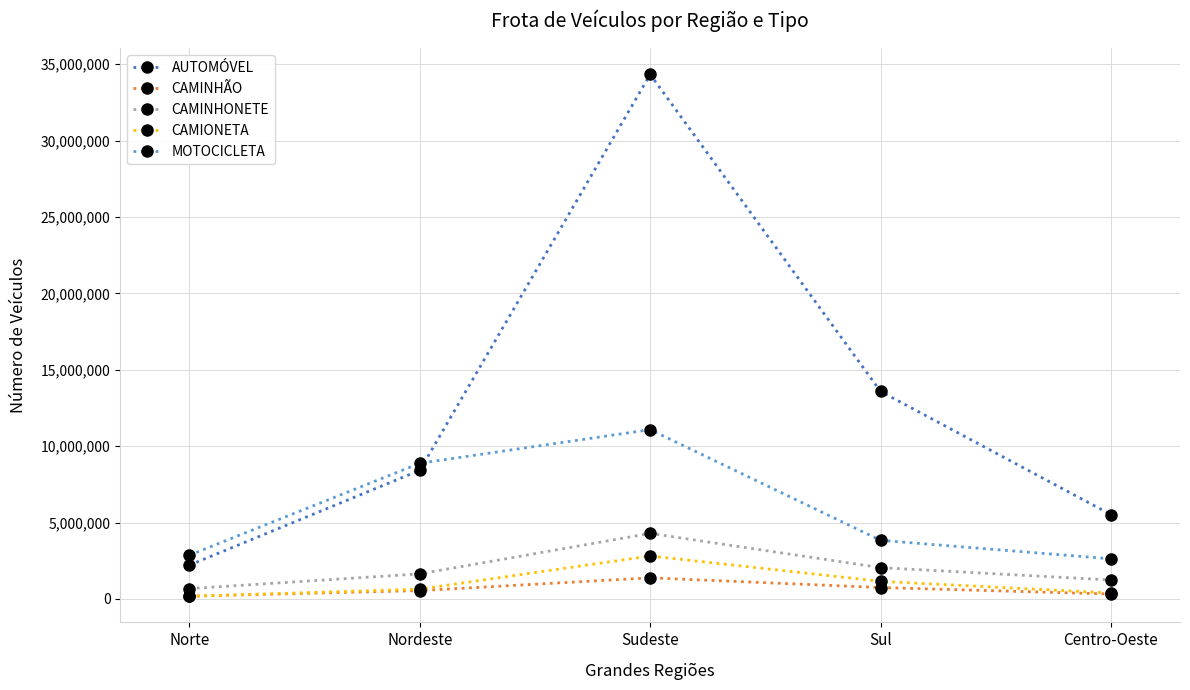

At which category is the sum across all series the highest?

Sudeste